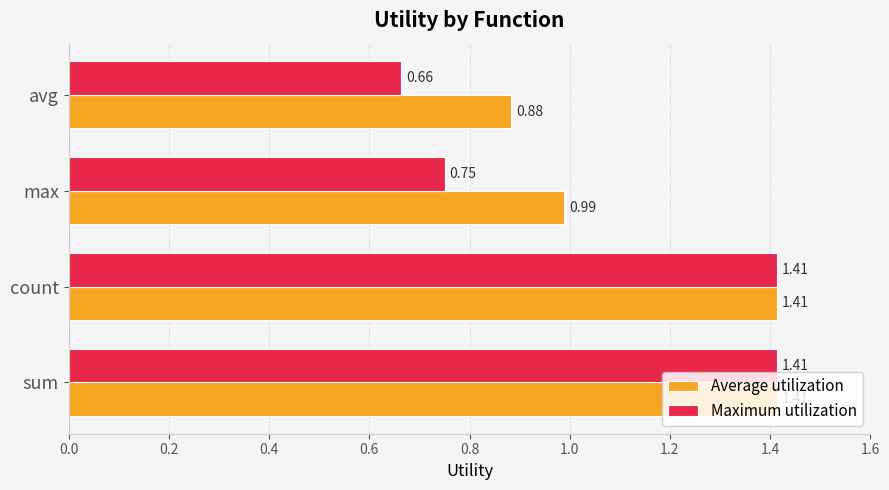

How many values in the Average utilization series exceed 1?

2